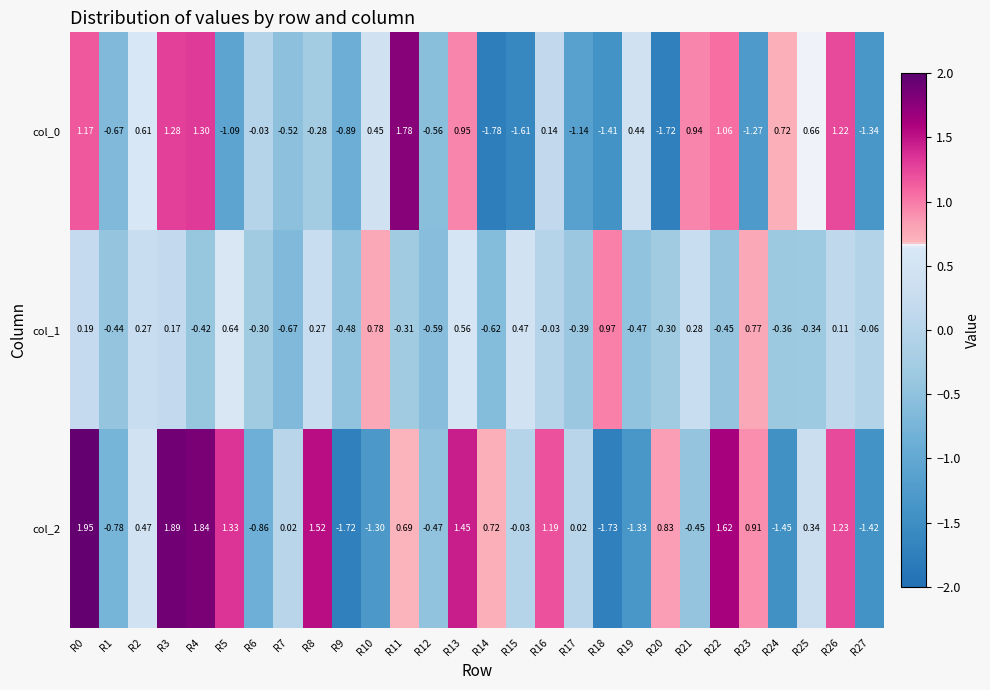

Is the value of col_0 at R6 greater than the value of col_2 at R27?

Yes